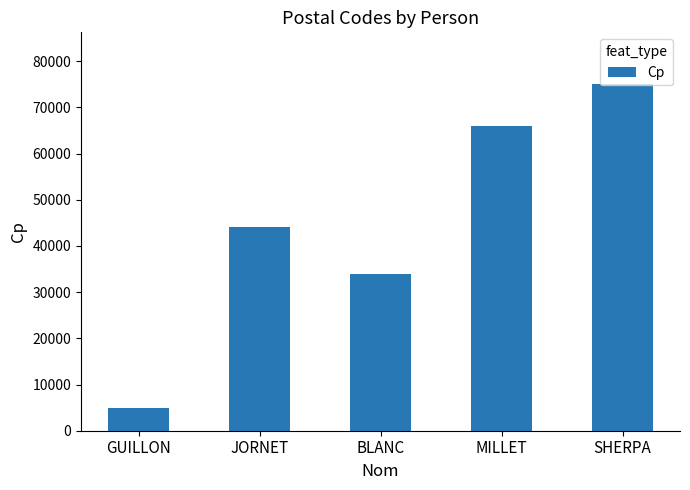

At which label is the value closest to 40000?

JORNET